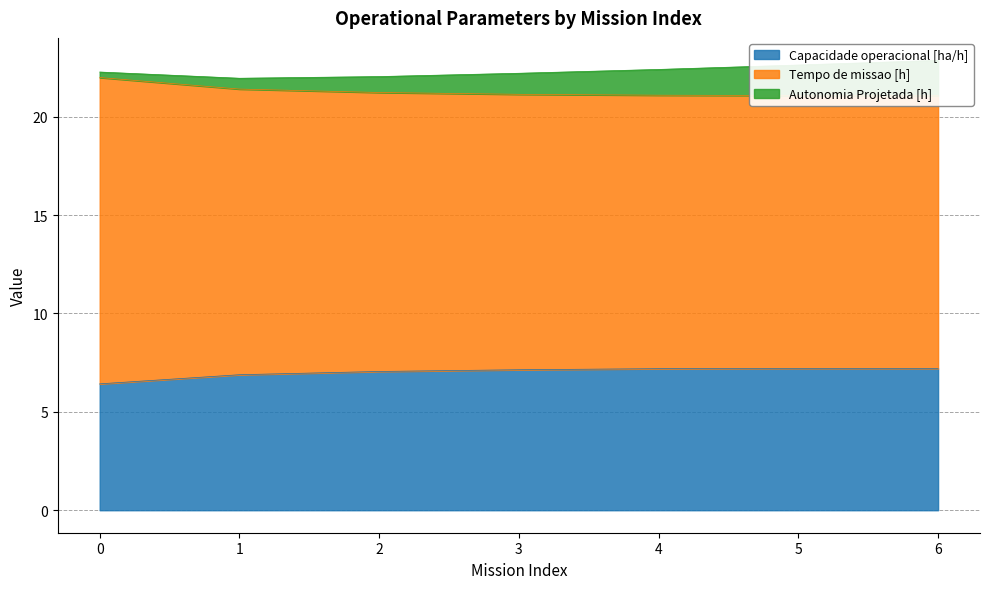

Count the number of categories in the chart.

7